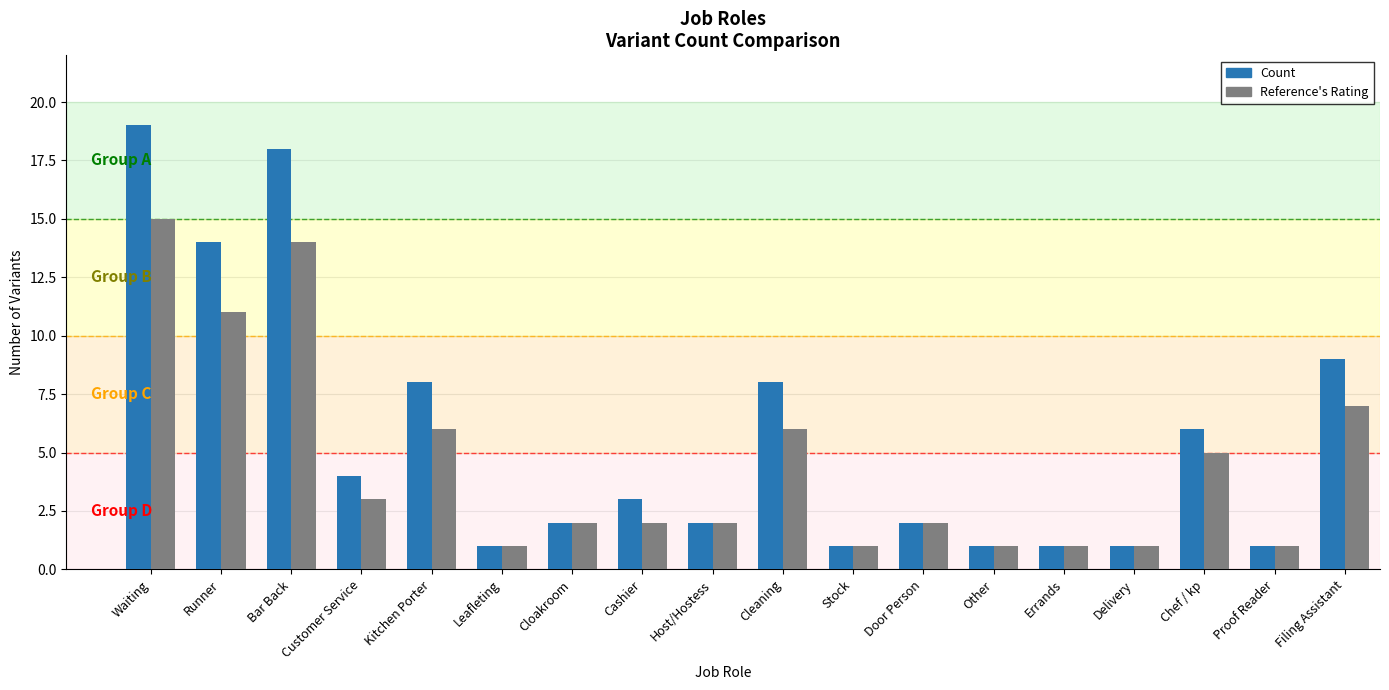

Is the value of Reference's Rating at Filing Assistant greater than the value of Count at Host/Hostess?

Yes